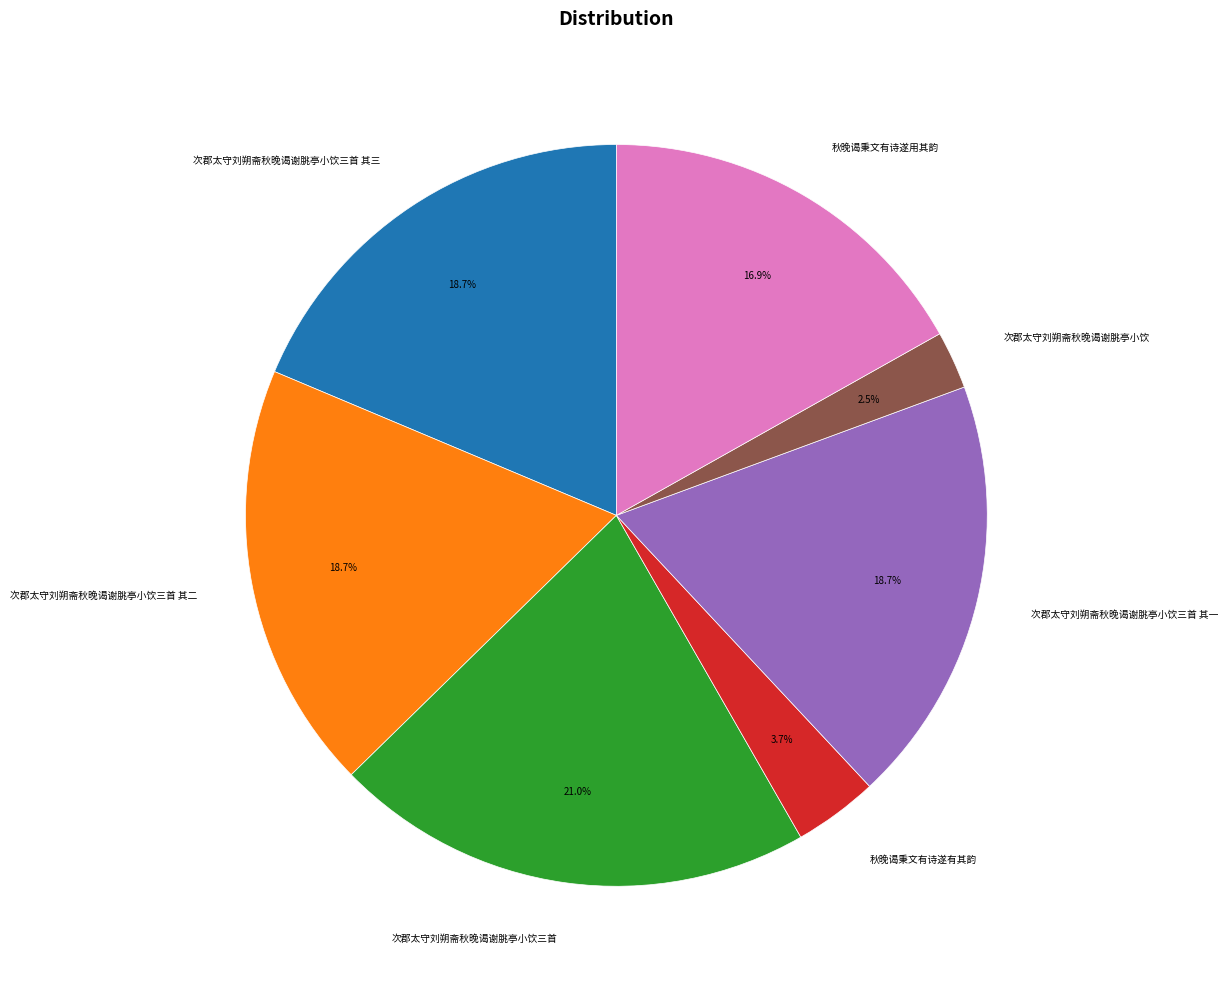

Is there any slice that represents more than half of the pie?

No